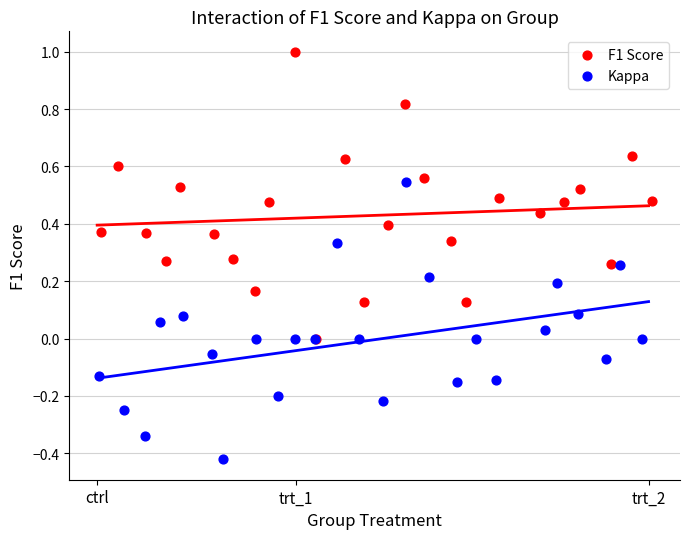

Which series reaches the minimum Y coordinate?

Kappa